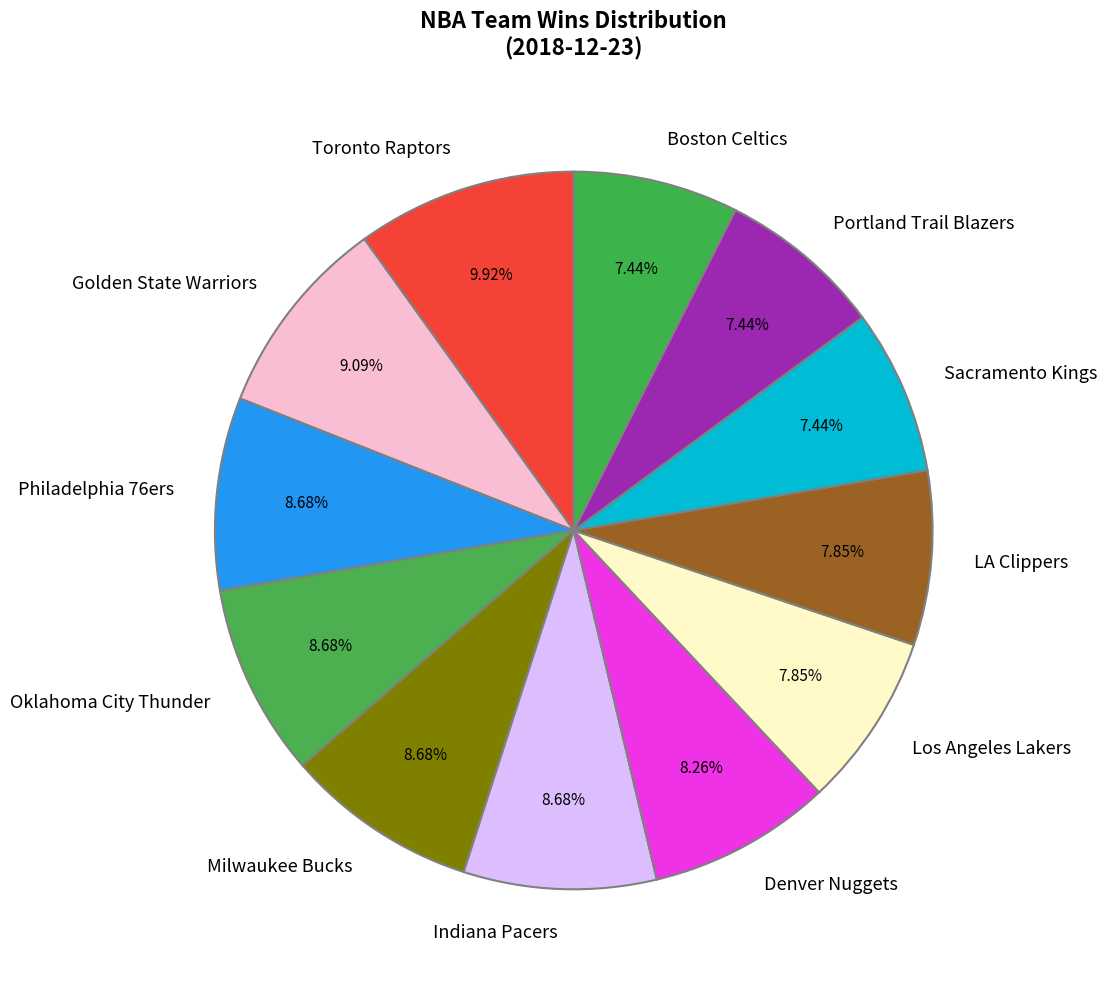

What is the ratio of the value at Milwaukee Bucks to the value at LA Clippers?

1.1